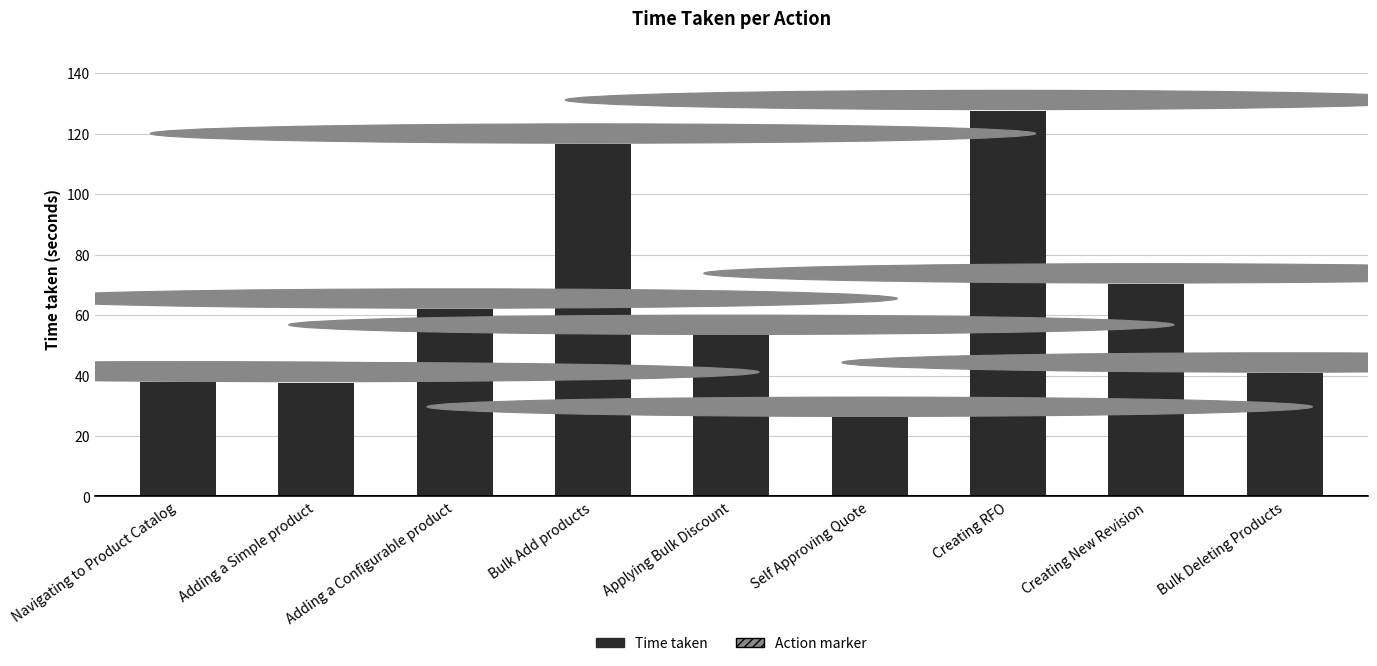

What is the change in value from Bulk Add products to Bulk Deleting Products?

-75.8